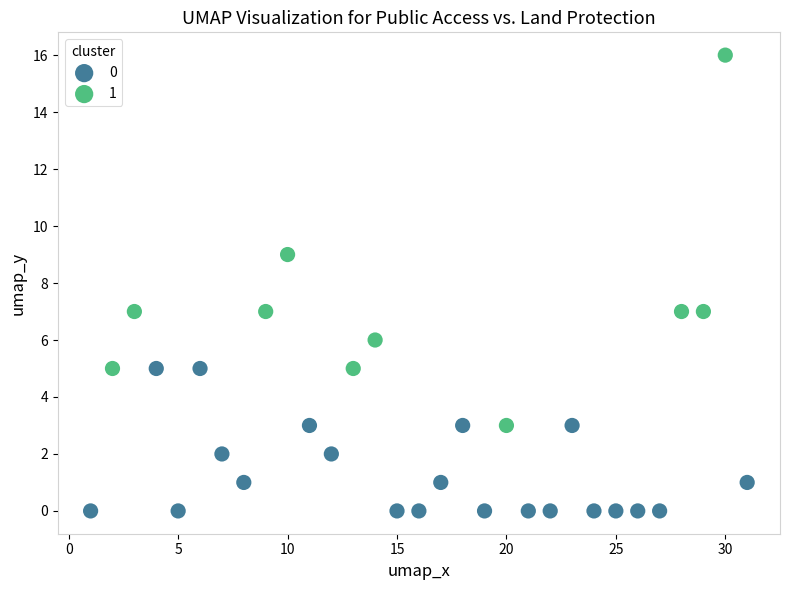

Which series contains the lowest Y value?

0